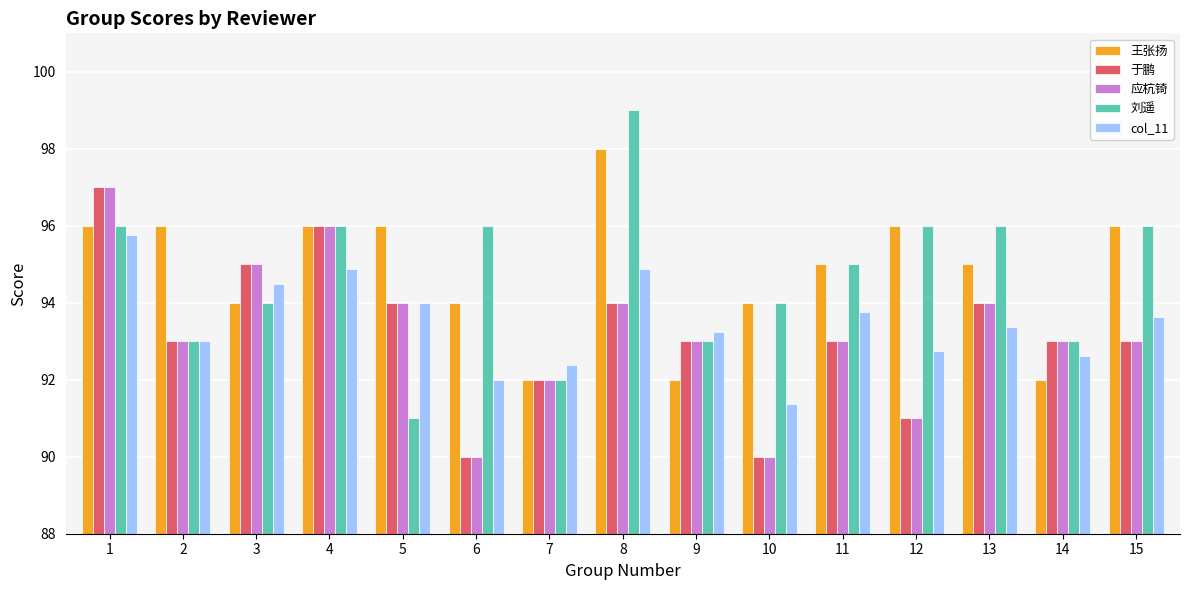

Between 9 and 15, which series saw the biggest shift?

王张扬